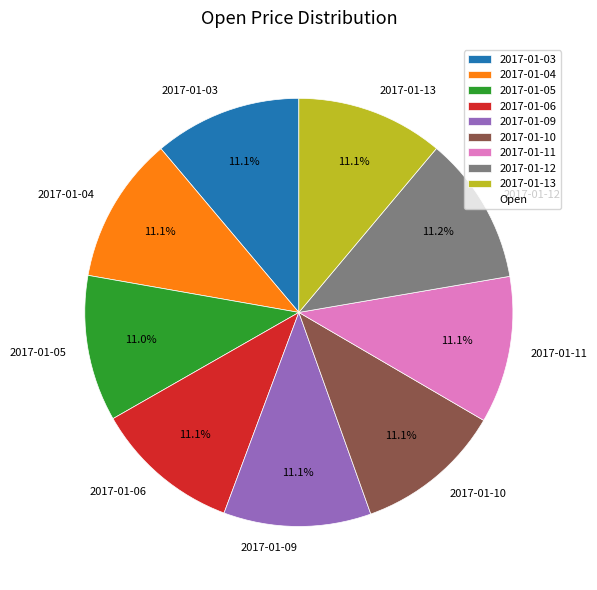

Is it true that 2017-01-12 is 19% of the pie?

False